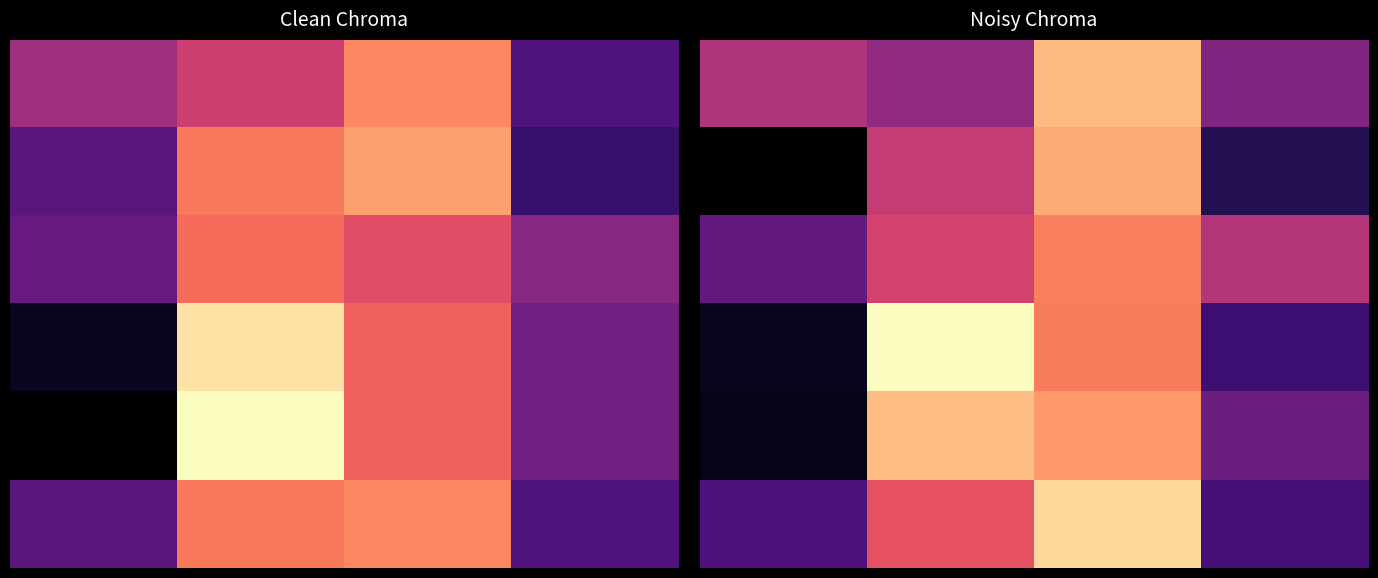

What is the smallest value displayed?

32.2